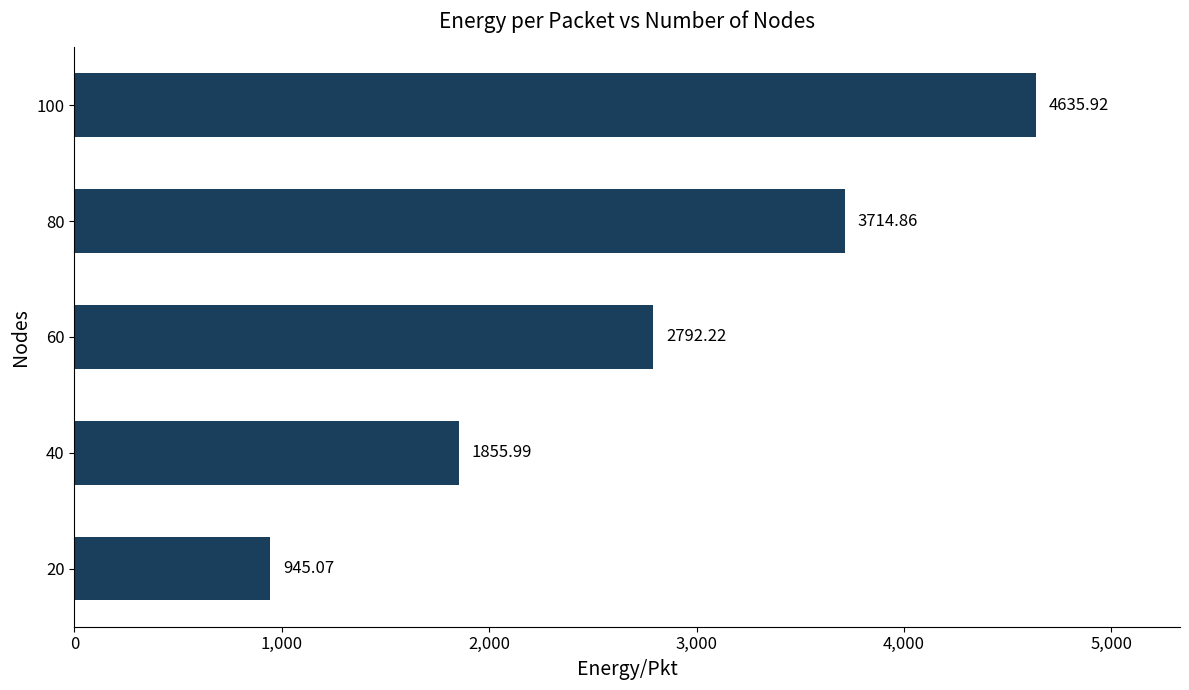

How many categories are shown in the chart?

5